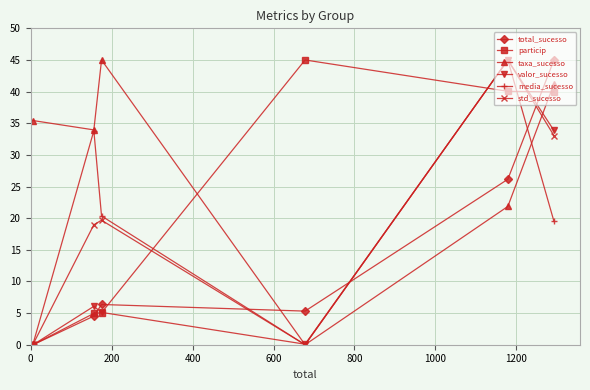

Which series has the largest total across all categories?

taxa_sucesso